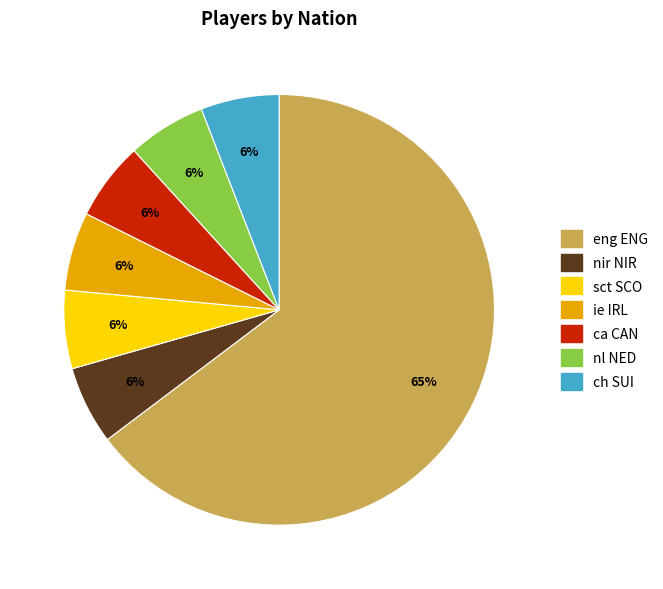

How many segments does this pie chart have?

7